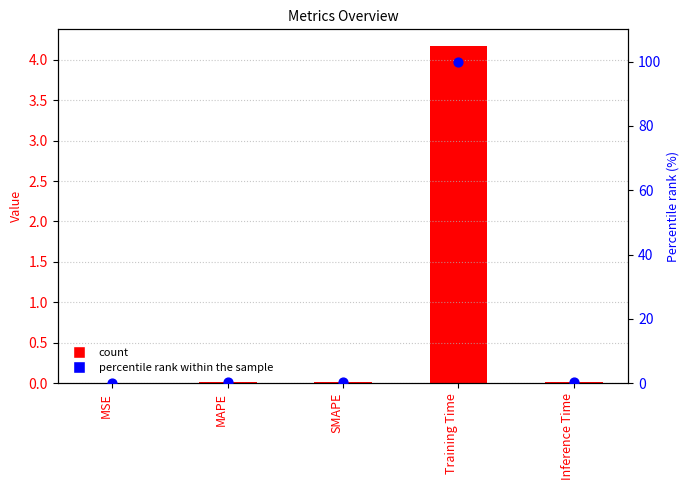

What is the total value across all series at MAPE?

0.4